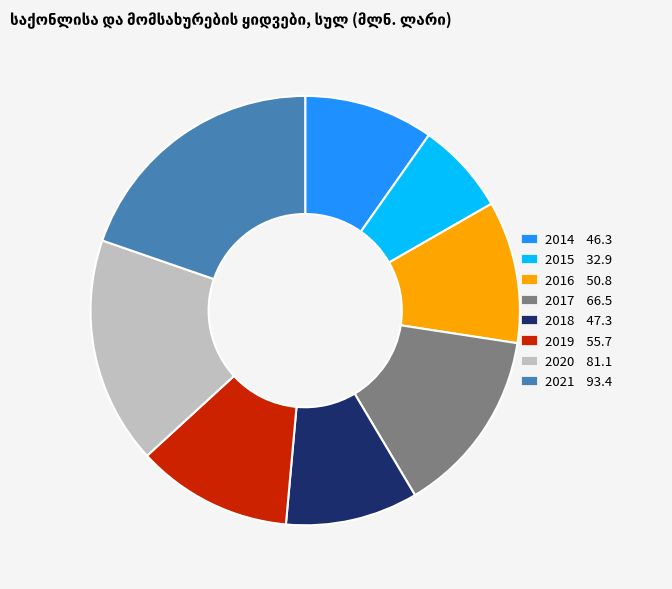

Does any single category account for the majority?

No